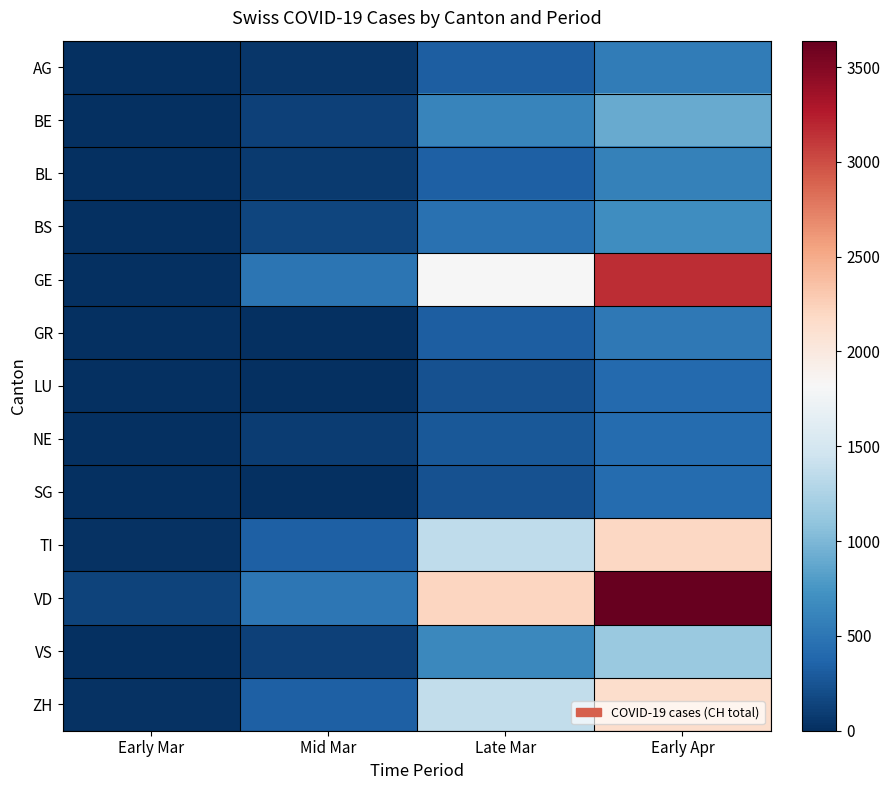

Reading right to left, what are all the values shown in this chart?

AG: Early Apr=549	Late Mar=319	Mid Mar=52	Early Mar=9
BE: Early Apr=909	Late Mar=624	Mid Mar=123	Early Mar=0
BL: Early Apr=588	Late Mar=341	Mid Mar=76	Early Mar=6
BS: Early Apr=691	Late Mar=466	Mid Mar=144	Early Mar=8
GE: Early Apr=3161	Late Mar=1809	Mid Mar=490	Early Mar=13
GR: Early Apr=521	Late Mar=322	Mid Mar=0	Early Mar=0
LU: Early Apr=401	Late Mar=228	Mid Mar=0	Early Mar=0
NE: Early Apr=420	Late Mar=280	Mid Mar=93	Early Mar=13
SG: Early Apr=414	Late Mar=228	Mid Mar=0	Early Mar=0
TI: Early Apr=2195	Late Mar=1354	Mid Mar=330	Early Mar=18
VD: Early Apr=3639	Late Mar=2215	Mid Mar=508	Early Mar=130
VS: Early Apr=1145	Late Mar=651	Mid Mar=116	Early Mar=5
ZH: Early Apr=2143	Late Mar=1371	Mid Mar=327	Early Mar=24